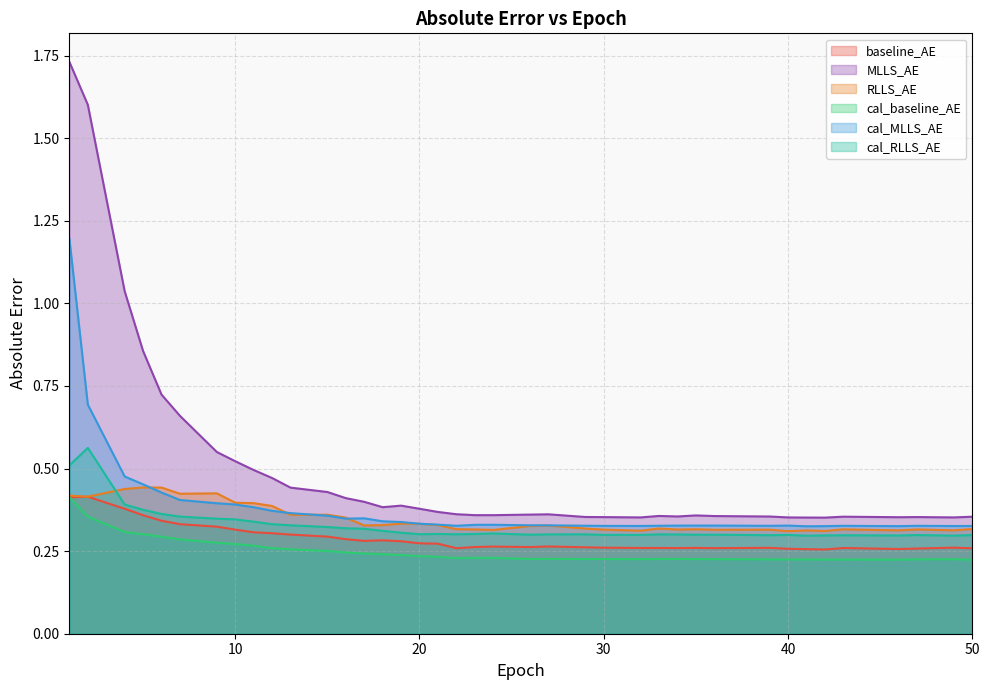

True or false: MLLS_AE and baseline_AE cross at least once.

False